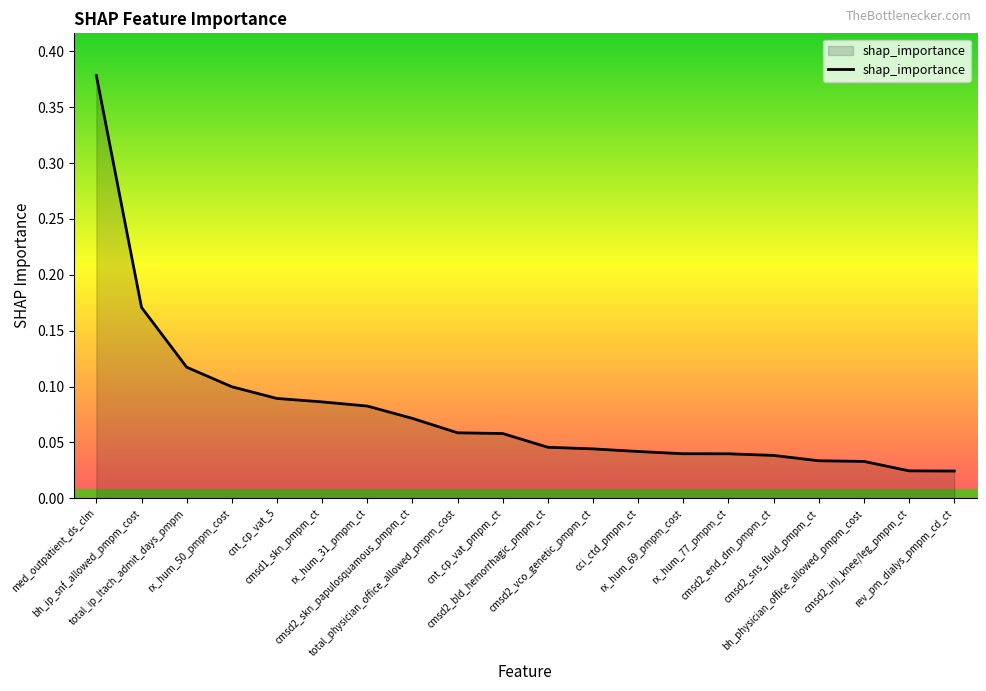

What is the sum of all values?

1.6